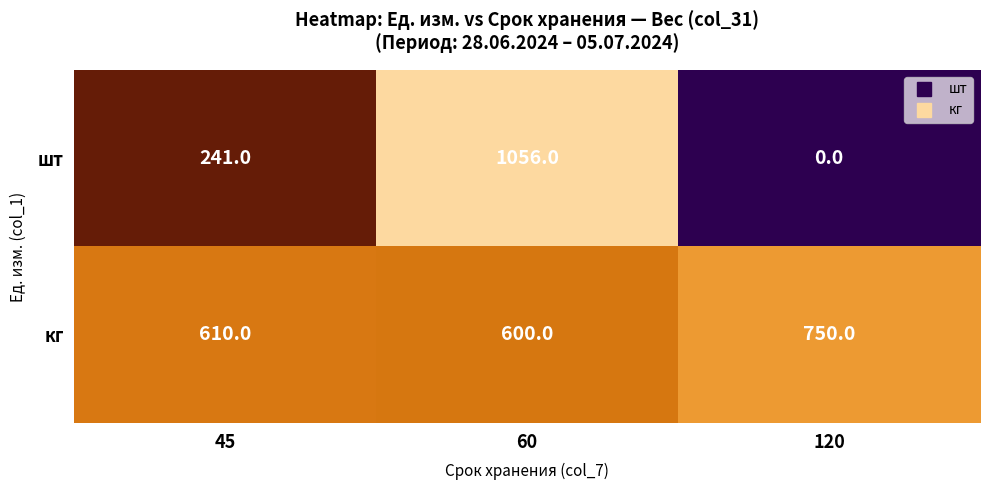

At which category is the sum across all series the highest?

60